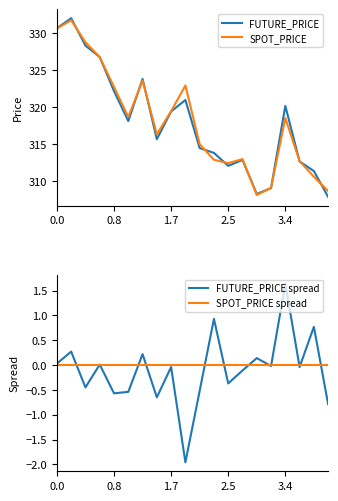

Between 2022-08-16 and 2022-09-16, which series saw the biggest shift?

FUTURE_PRICE